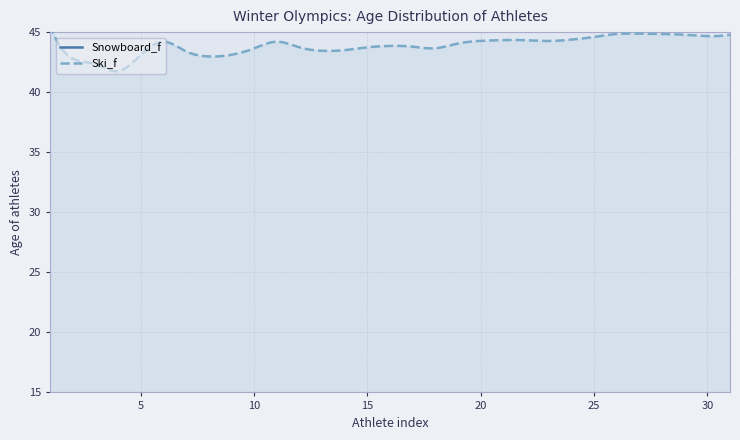

How many lines are shown in the chart?

2